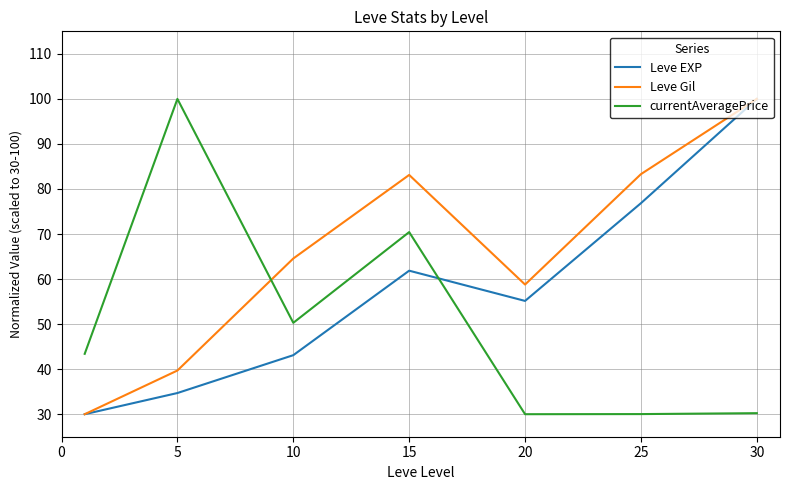

What is the minimum value for Leve Gil?

30.0